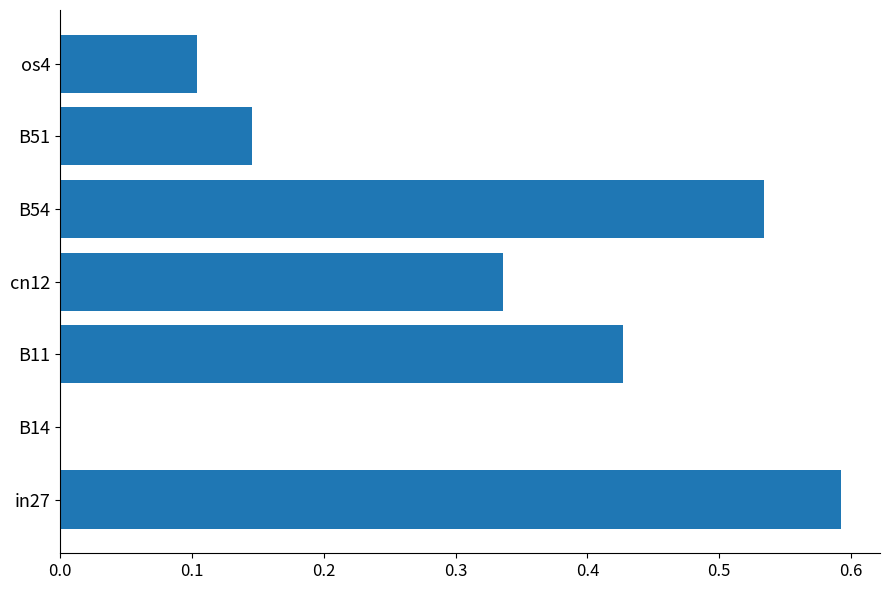

True or false: the data shows 0.1 at os4.

True